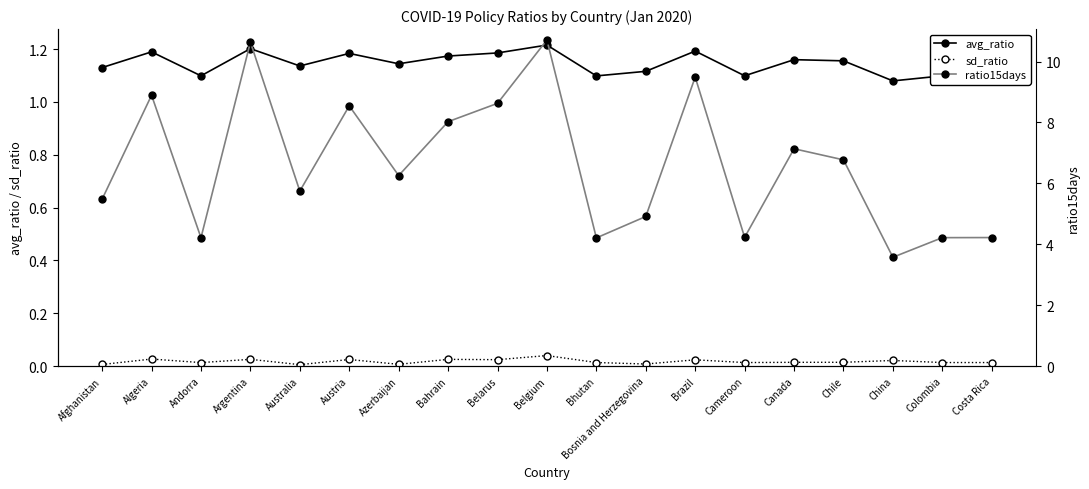

True or false: avg_ratio and ratio15days cross at least once.

False